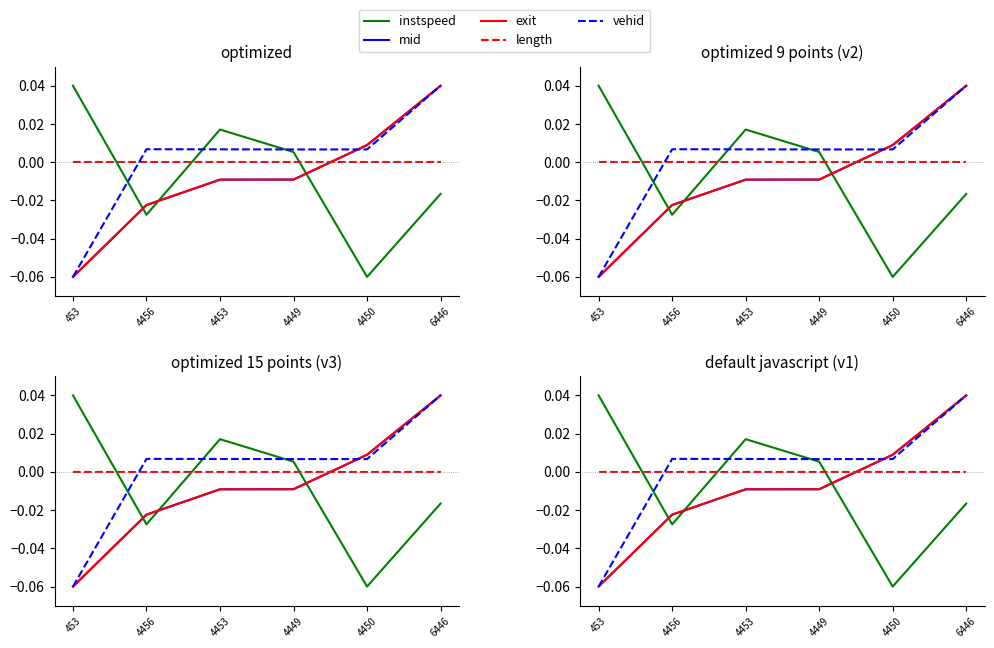

Reading left to right, extract all data points from this chart.

instspeed: 453=0.0	4456=-0.0	4453=0.0	4449=0.0	4450=-0.1	6446=-0.0
mid: 453=-0.1	4456=-0.0	4453=-0.0	4449=-0.0	4450=0.0	6446=0.0
exit: 453=-0.1	4456=-0.0	4453=-0.0	4449=-0.0	4450=0.0	6446=0.0
length: 453=0.0	4456=0.0	4453=0.0	4449=0.0	4450=0.0	6446=0.0
vehid: 453=-0.1	4456=0.0	4453=0.0	4449=0.0	4450=0.0	6446=0.0